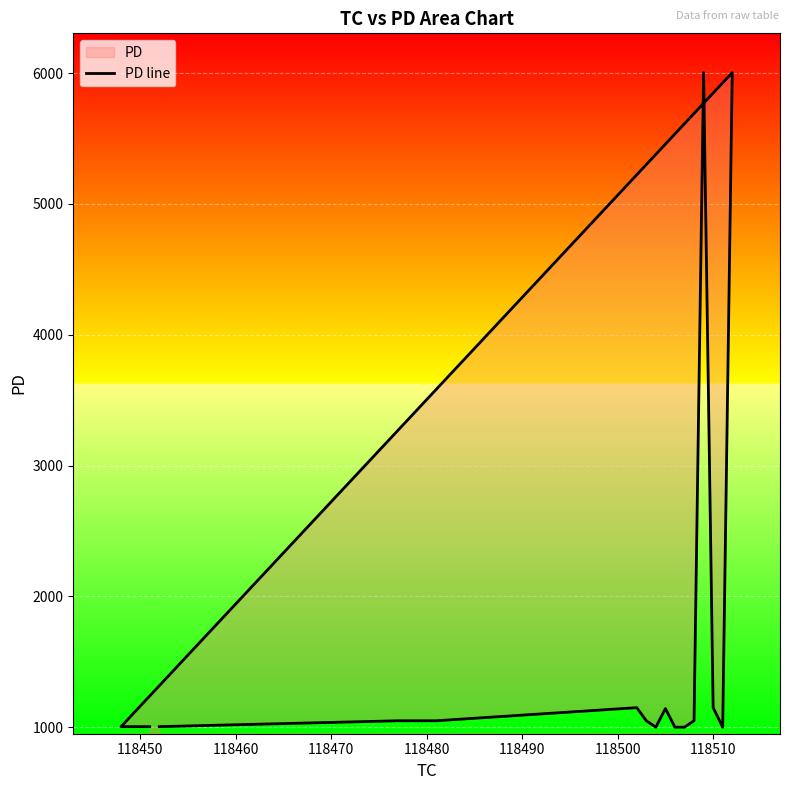

How many points are lower than both their immediate neighbors (excluding endpoints)?

2